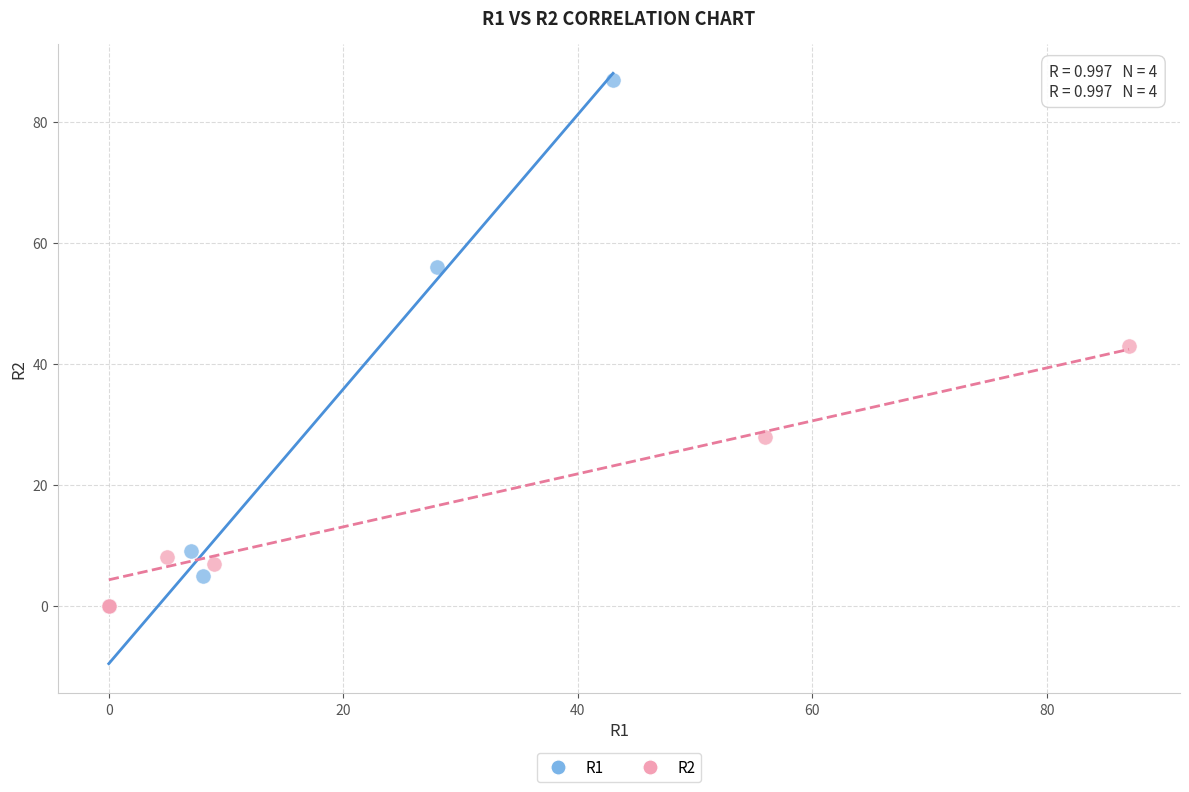

Which series reaches the maximum Y coordinate?

R1